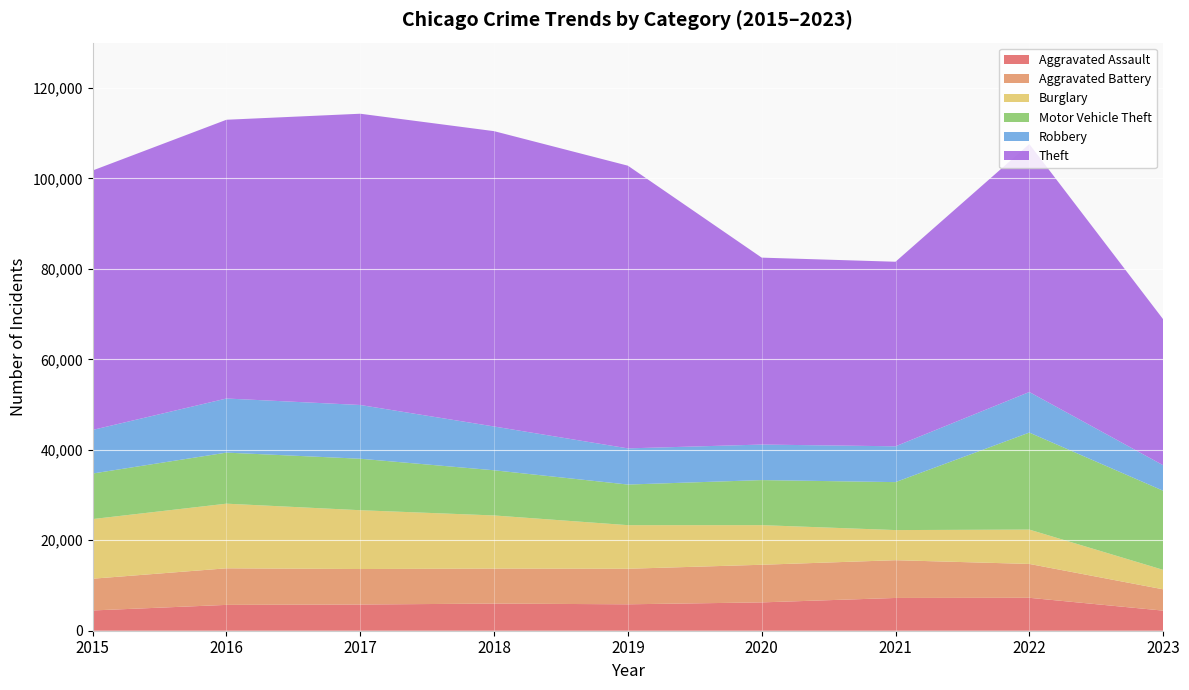

Reading right to left, extract all data points from this chart.

Aggravated Assault: 4444	7278	7243	6263	5841	6001	5793	5712	4480
Aggravated Battery: 4710	7486	8346	8319	7857	7734	7845	8085	7018
Burglary: 4302	7592	6659	8757	9638	11747	13001	14289	13184
Motor Vehicle Theft: 17488	21447	10602	9959	8977	9985	11380	11286	10068
Robbery: 5641	8965	7918	7855	7994	9680	11880	11960	9638
Theft: 32275	54810	40797	41321	62491	65286	64385	61621	57350